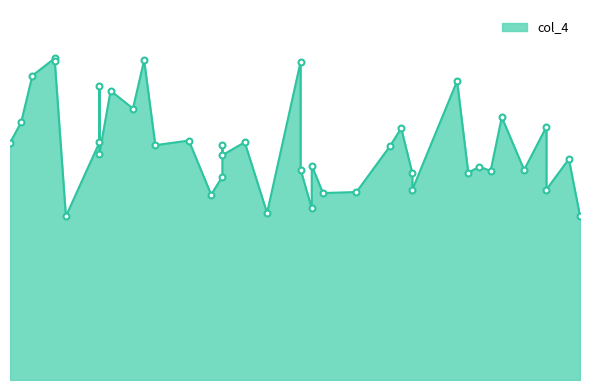

Between 1680.4 and 1683.1, which is larger?

1680.4